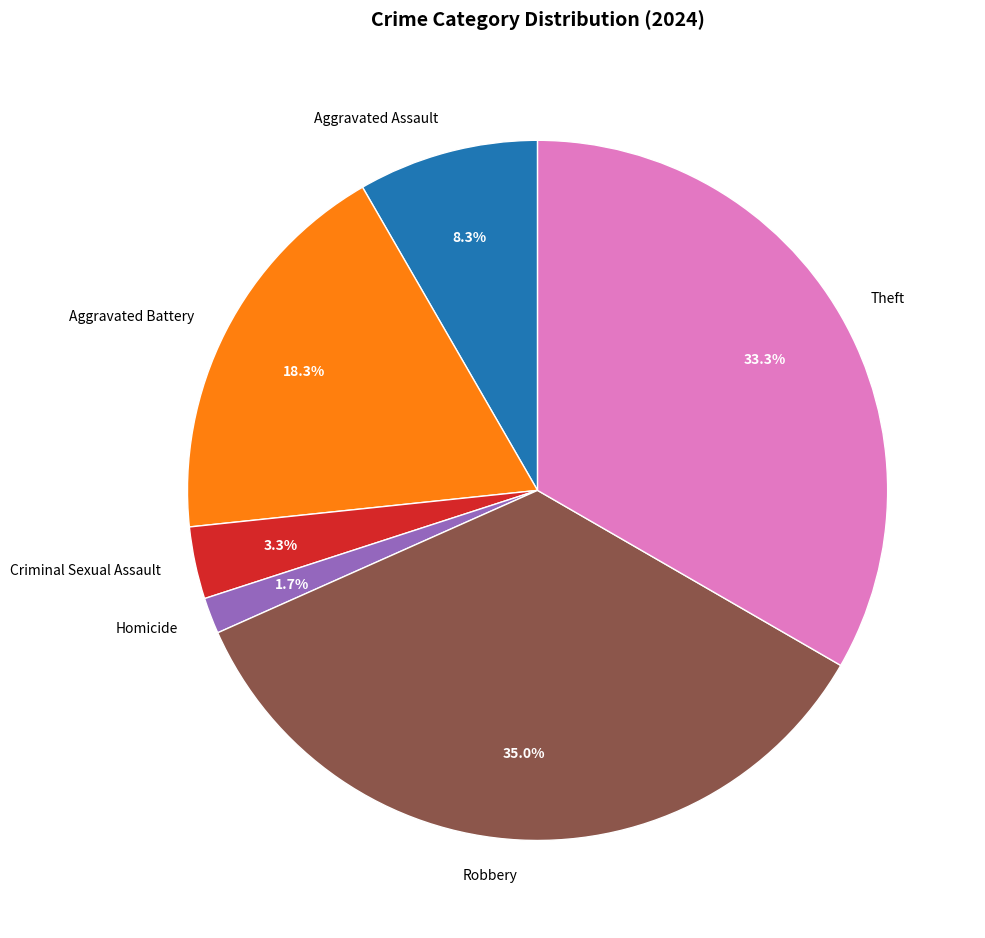

Approximately how many times larger is the value at Aggravated Battery compared to Criminal Sexual Assault?

5.5